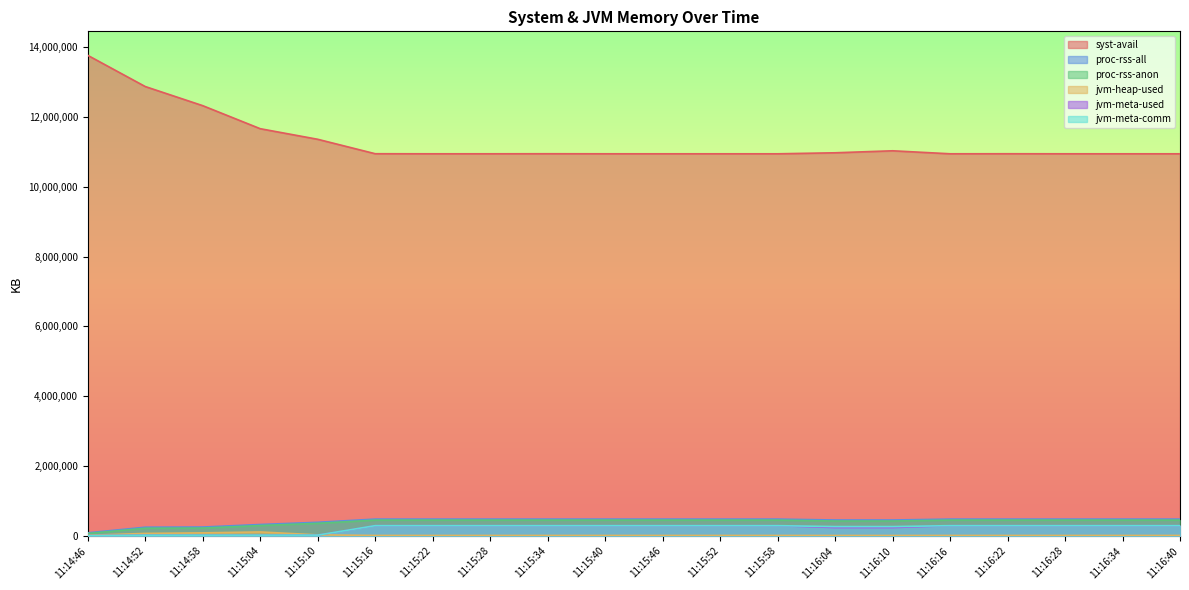

What is the approximate value of syst-avail at 11:15:04?

11659300